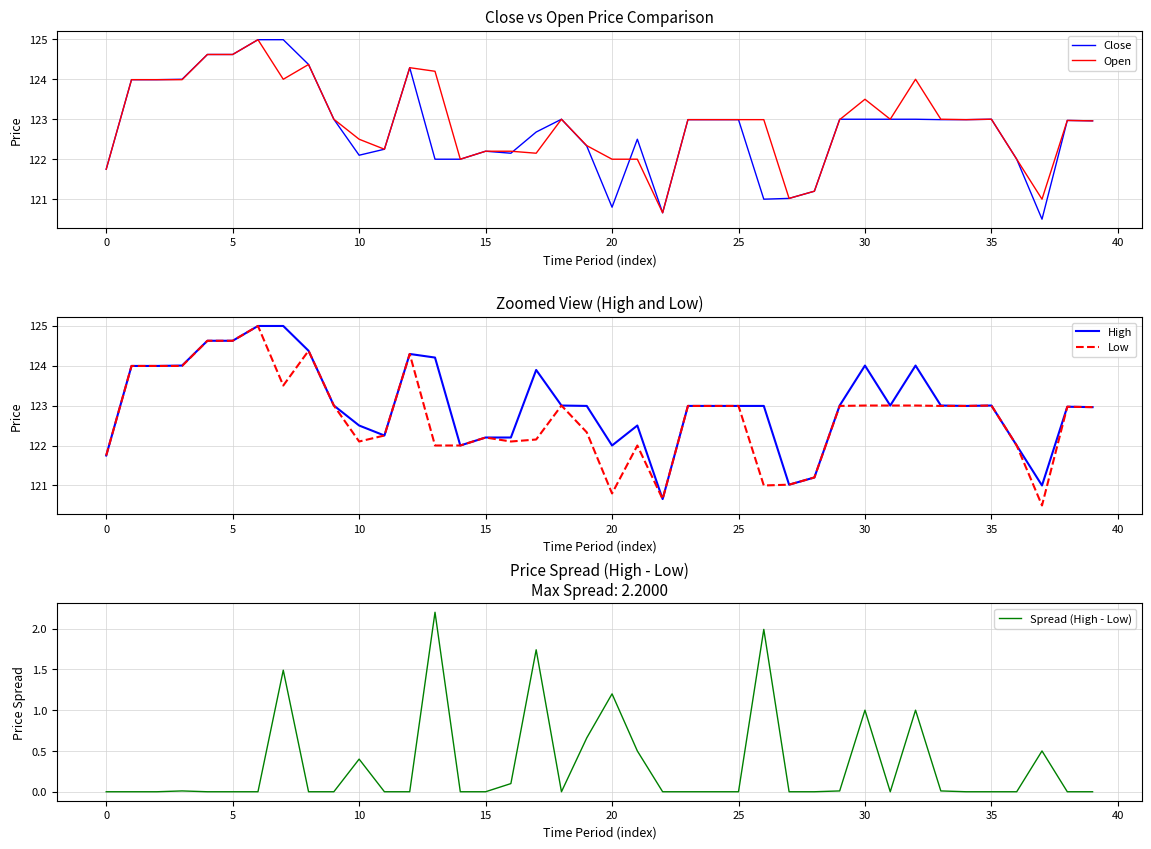

What is the lowest value of the Open series?

120.7